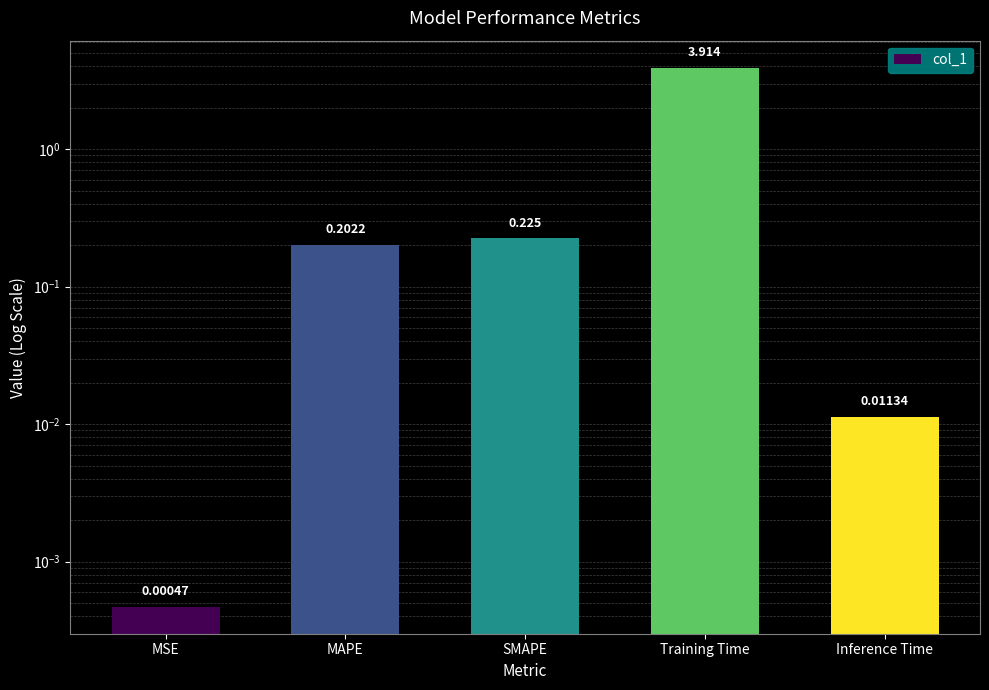

Which has a higher value, MSE or SMAPE?

SMAPE